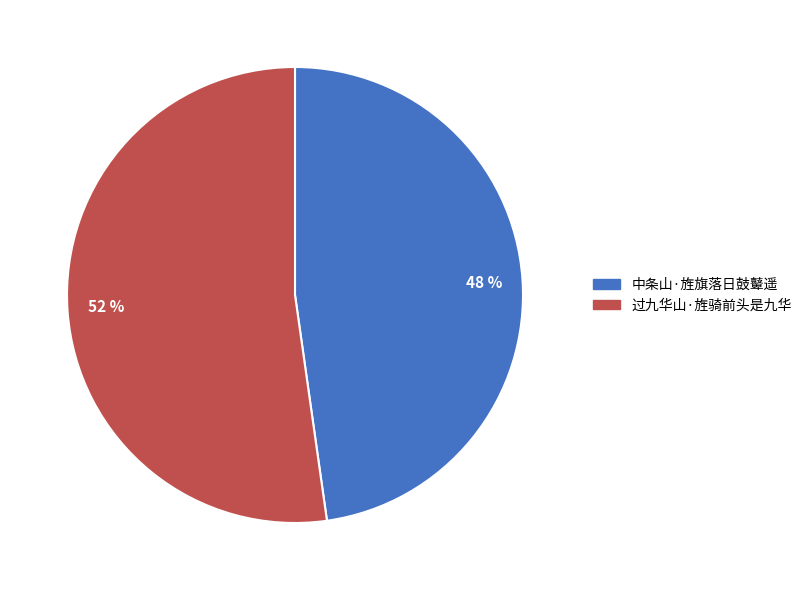

Which category has the biggest portion of the pie?

52 %